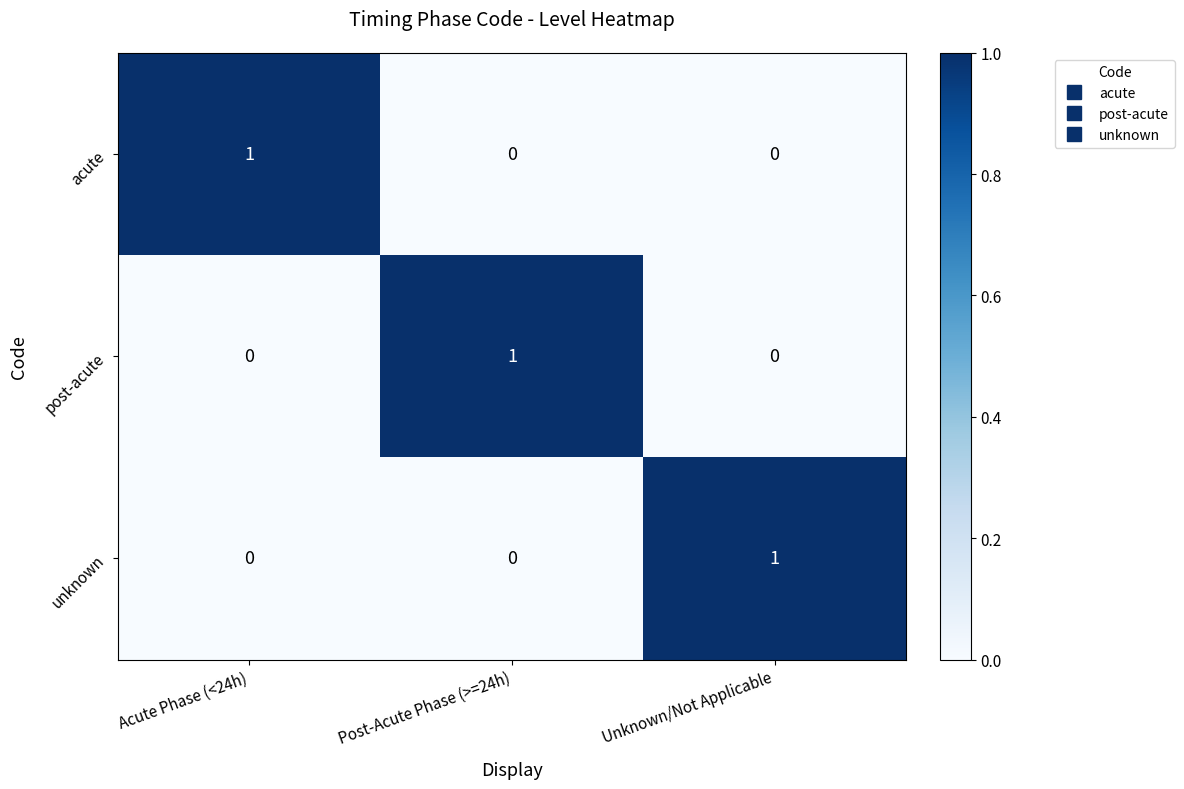

Count the acute values in the range 0 to 1.

3